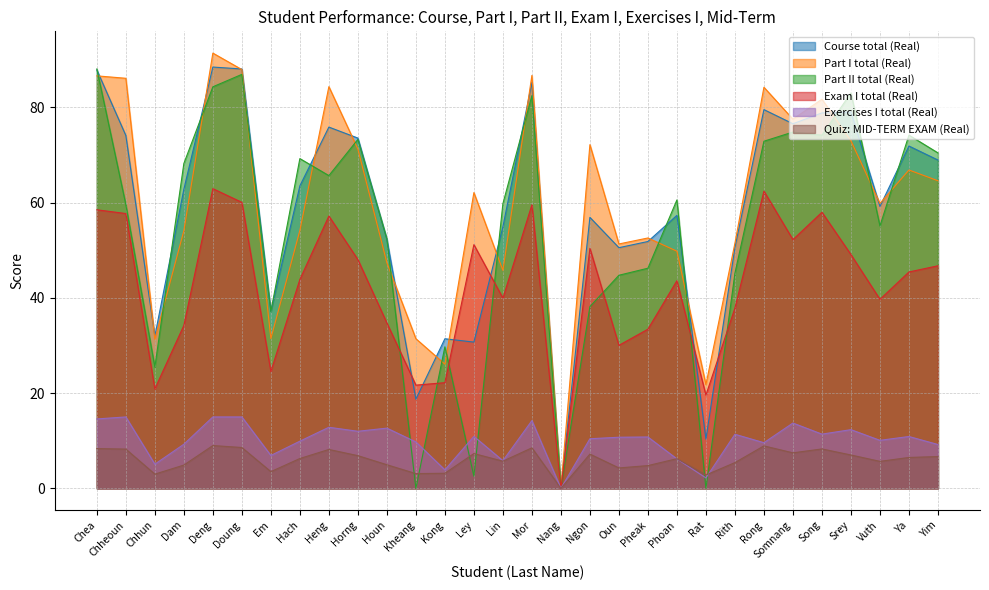

True or false: Exam I total (Real) and Quiz: MID-TERM EXAM (Real) intersect in this chart.

False